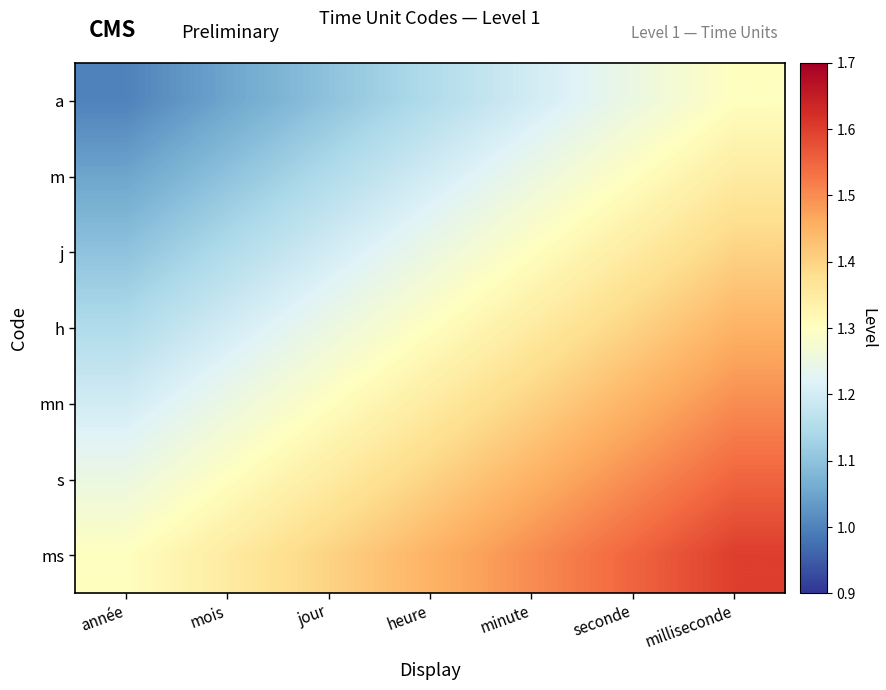

Reading left to right, what are all the values shown in this chart?

a: année=1.0	mois=1.1	jour=1.1	heure=1.1	minute=1.2	seconde=1.2	milliseconde=1.3
m: année=1.1	mois=1.1	jour=1.1	heure=1.2	minute=1.2	seconde=1.3	milliseconde=1.4
j: année=1.1	mois=1.1	jour=1.2	heure=1.2	minute=1.3	seconde=1.4	milliseconde=1.4
h: année=1.1	mois=1.2	jour=1.2	heure=1.3	minute=1.4	seconde=1.4	milliseconde=1.4
mn: année=1.2	mois=1.2	jour=1.3	heure=1.4	minute=1.4	seconde=1.4	milliseconde=1.5
s: année=1.2	mois=1.3	jour=1.4	heure=1.4	minute=1.4	seconde=1.5	milliseconde=1.6
ms: année=1.3	mois=1.4	jour=1.4	heure=1.4	minute=1.5	seconde=1.6	milliseconde=1.6